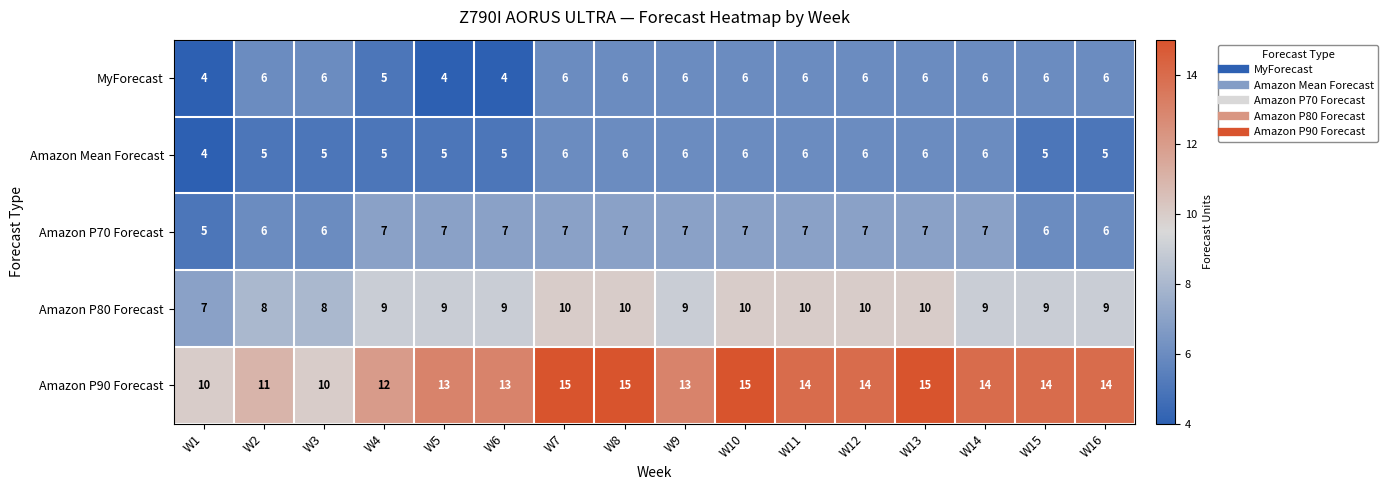

Which series has the largest total across all categories?

Amazon P90 Forecast